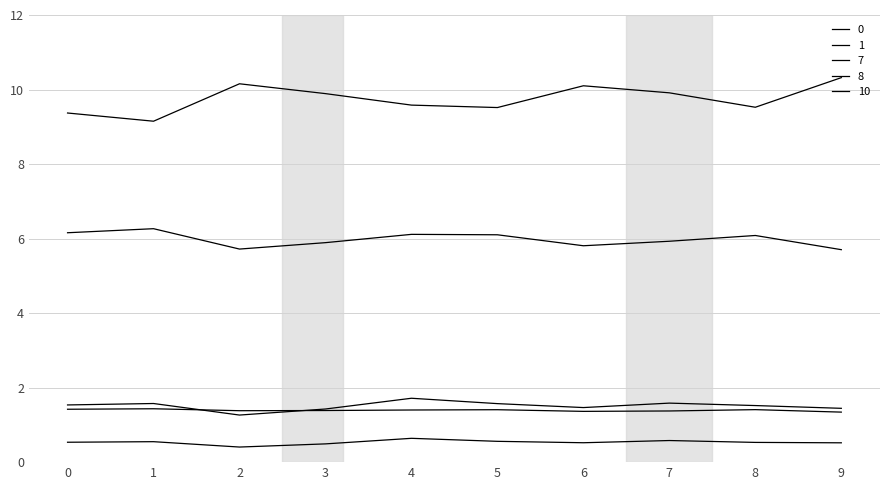

True or false: 10 has a value of 4.3 at 3.

False